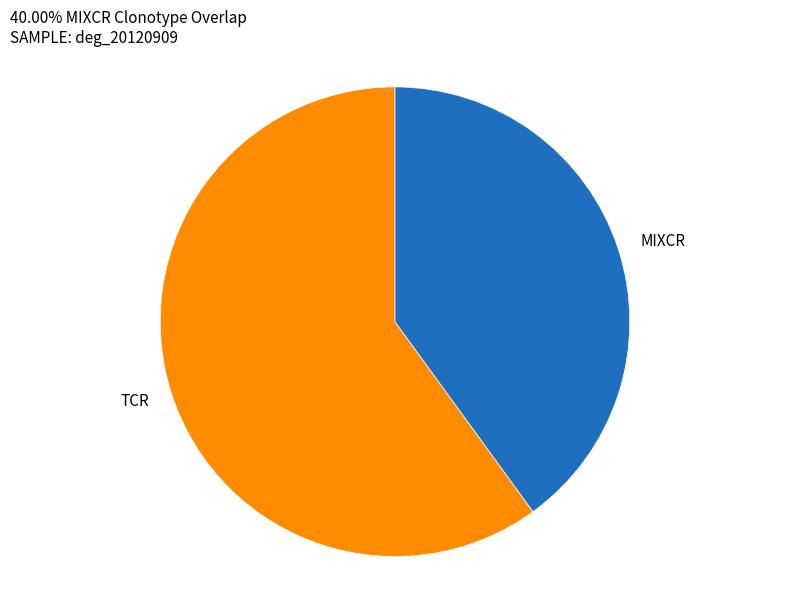

How many slices are in this pie chart?

2